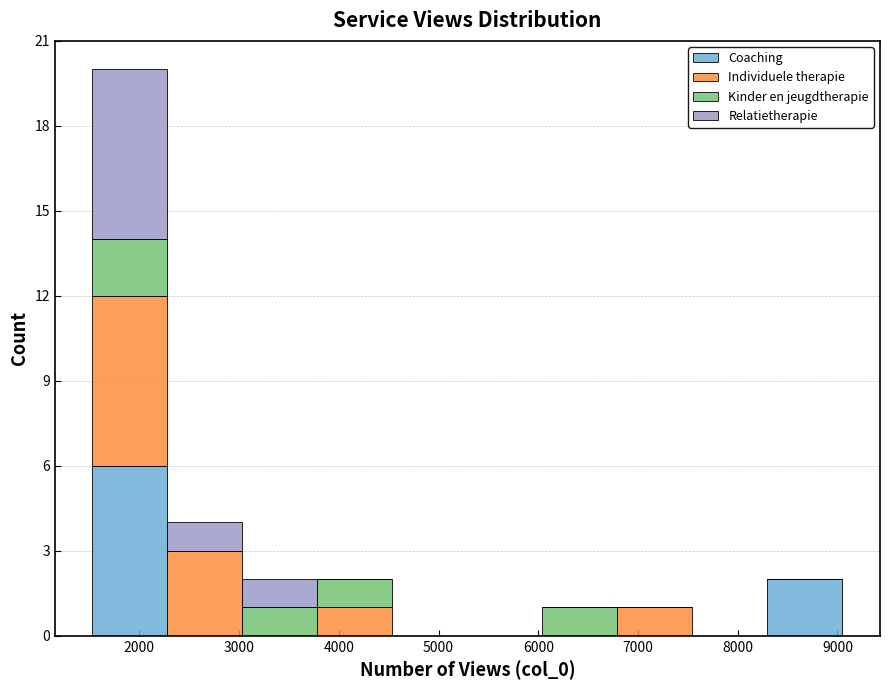

Reading left to right, transcribe this chart: for each stacked bar, give the range it covers on the x-axis and its total height. Neither the bar edges nor the heights are printed on the chart, so give them approximately, as read against the axes.

1500 to 2300: 20
2300 to 3000: 4
3000 to 3800: 2
3800 to 4500: 2
4500 to 5300: 0
5300 to 6000: 0
6000 to 6800: 1
6800 to 7500: 1
7500 to 8300: 0
8300 to 9100: 2